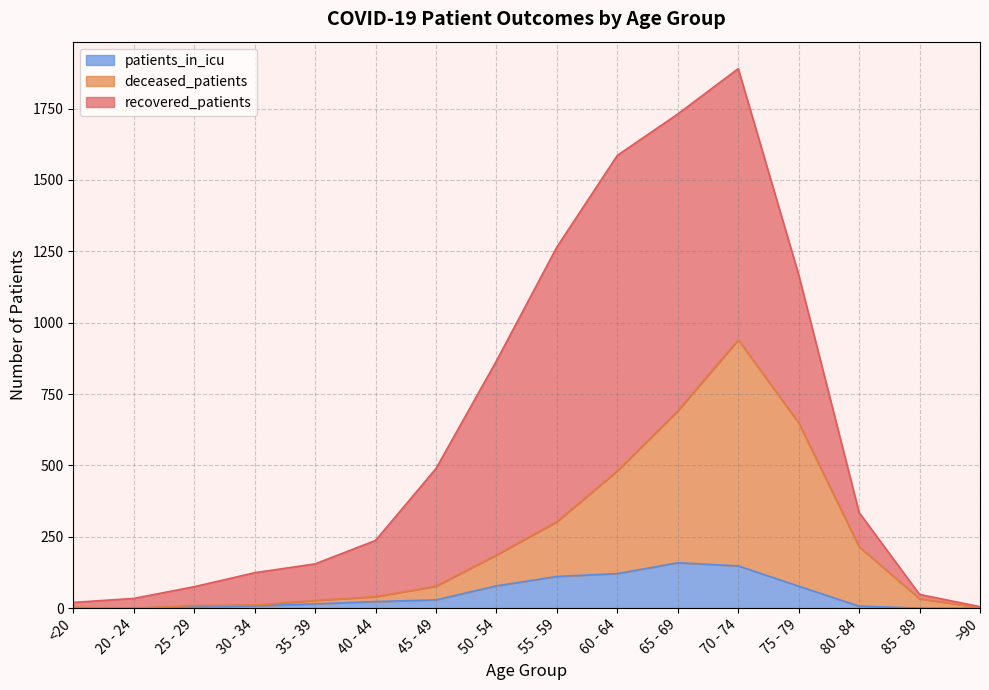

True or false: deceased_patients and patients_in_icu intersect in this chart.

False